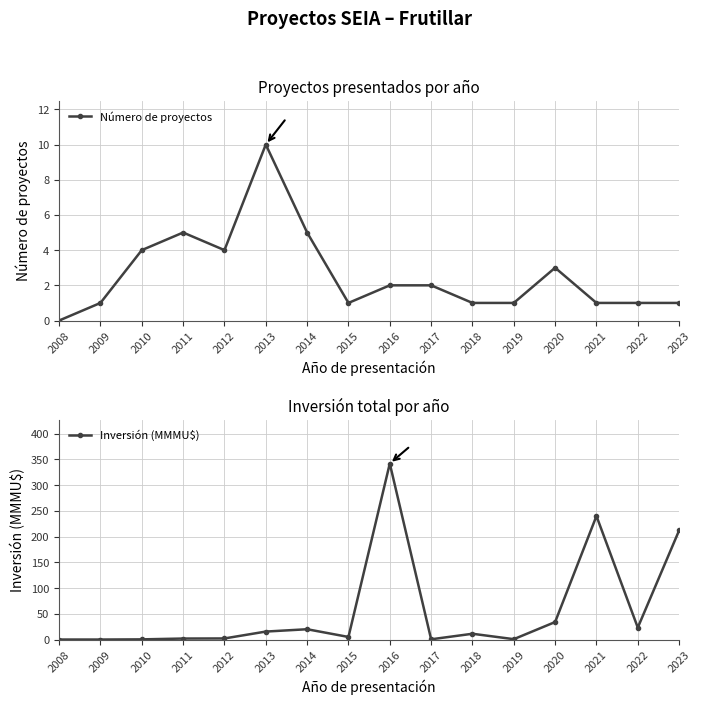

Reading left to right, what are all the values shown in this chart?

Número de proyectos: 0.0	1.0	4.0	5.0	4.0	10.0	5.0	1.0	2.0	2.0	1.0	1.0	3.0	1.0	1.0	1.0
Inversión (MMMU$): 0.0	0.0	0.3	1.9	2.1	15.5	20.0	5.0	342.0	0.5	11.2	0.7	34.0	240.0	23.2	212.0